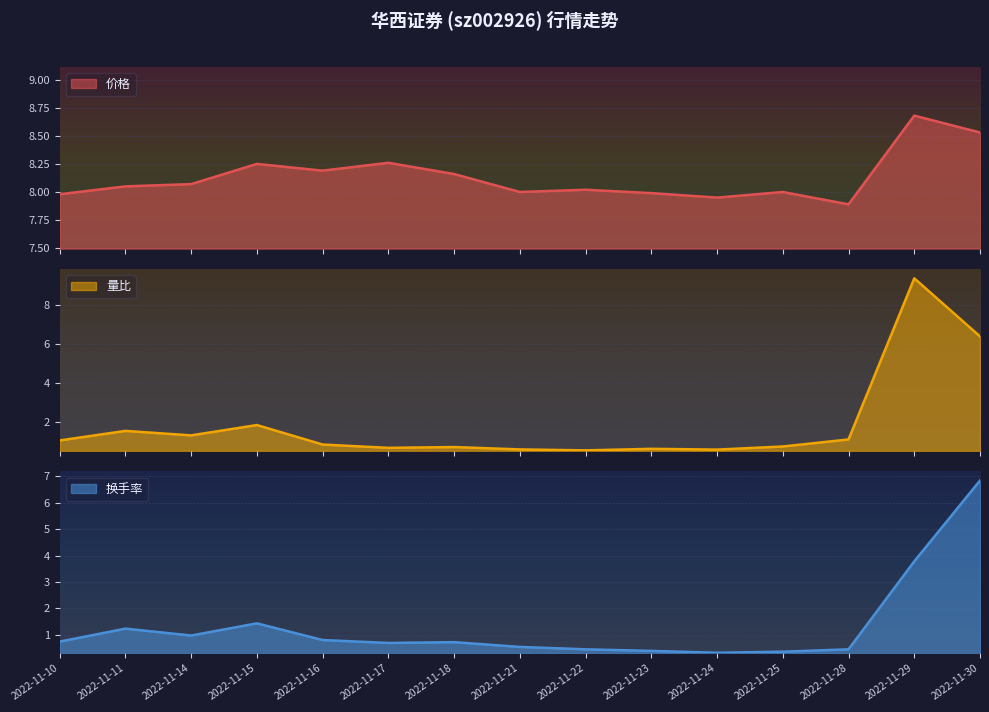

What is the sum of the 量比 values at 2022-11-17 and 2022-11-28?

1.8